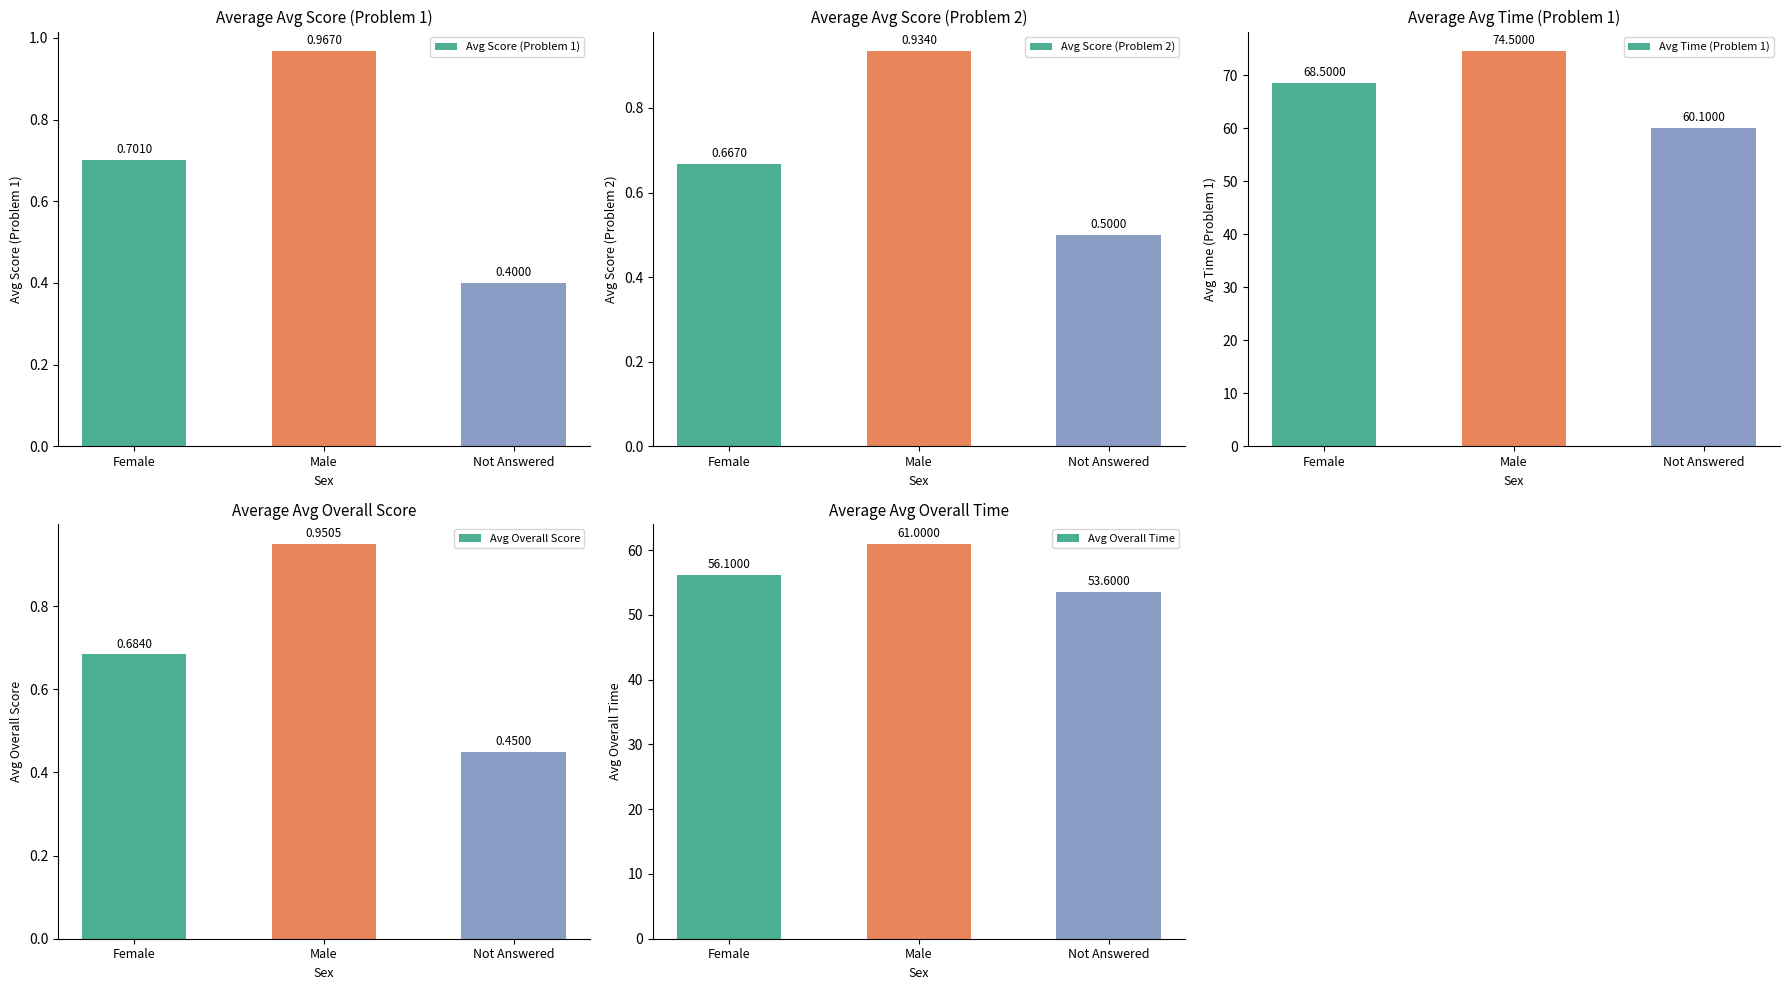

Between Not Answered and Male, which is larger?

Male